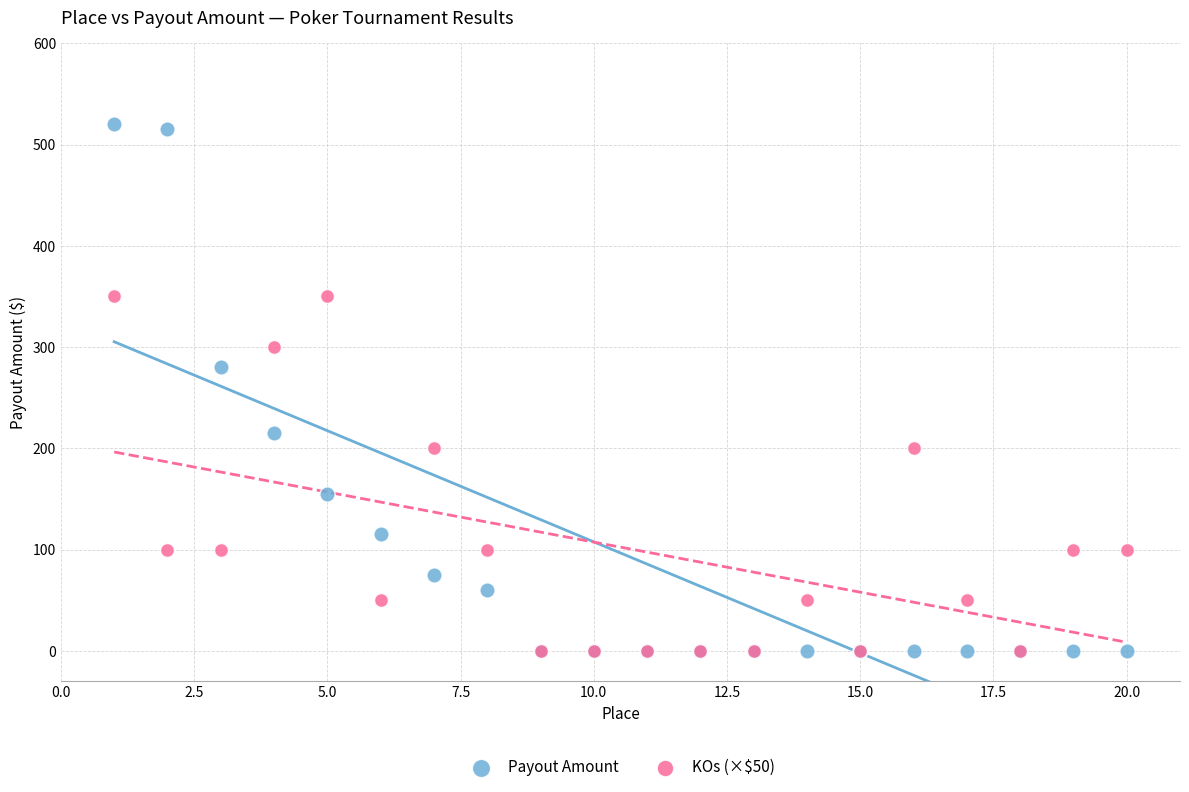

In the Payout Amount series, what Y value is closest to 260?

280